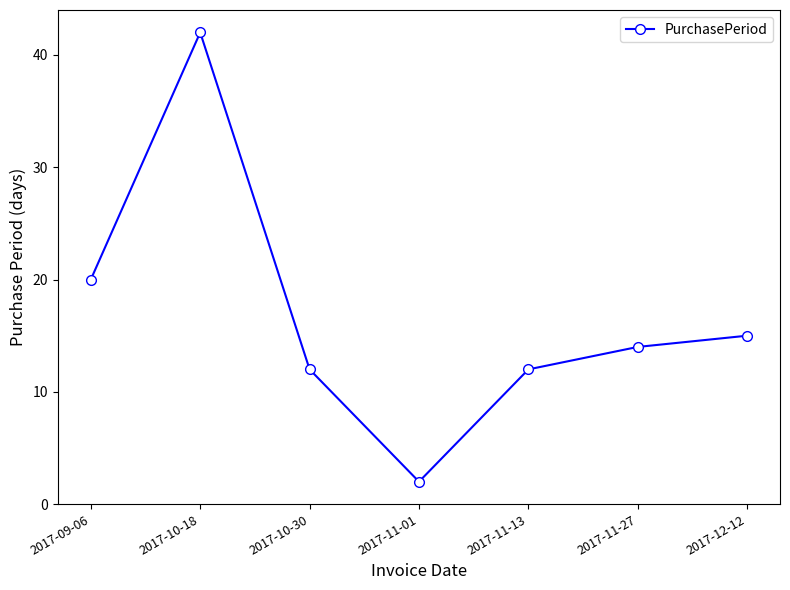

What is the difference between the second highest and minimum values?

18